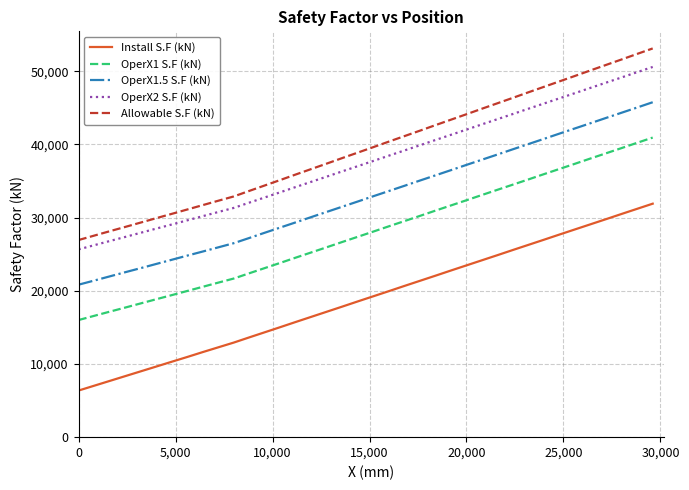

Which series has the widest spread of values?

Allowable S.F (kN)